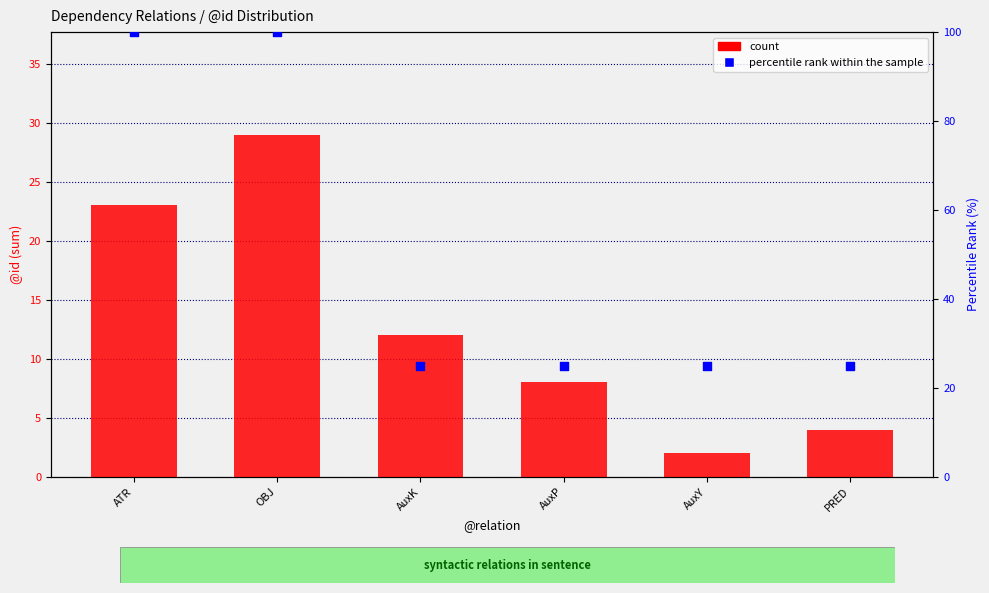

Which series contains the highest Y value?

percentile rank within the sample